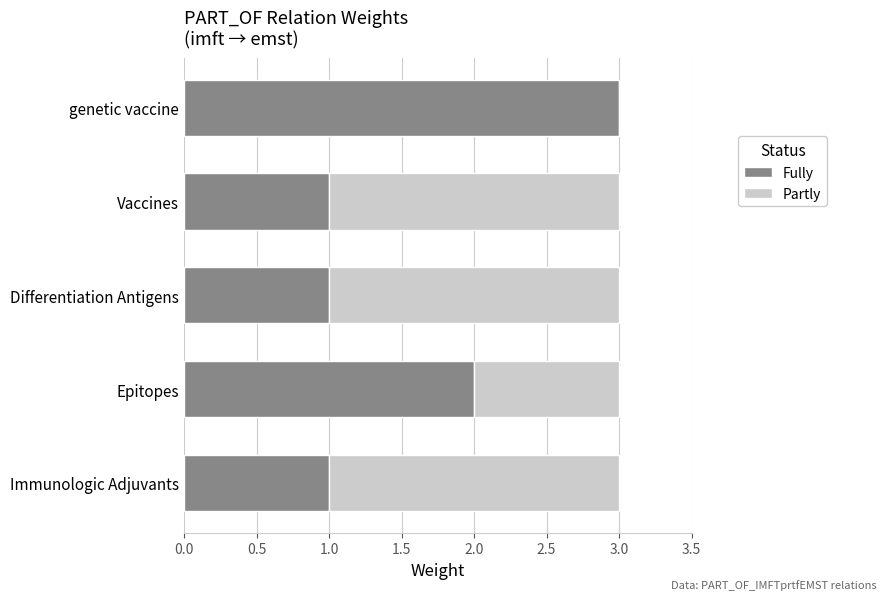

Count the number of data series in this chart.

2